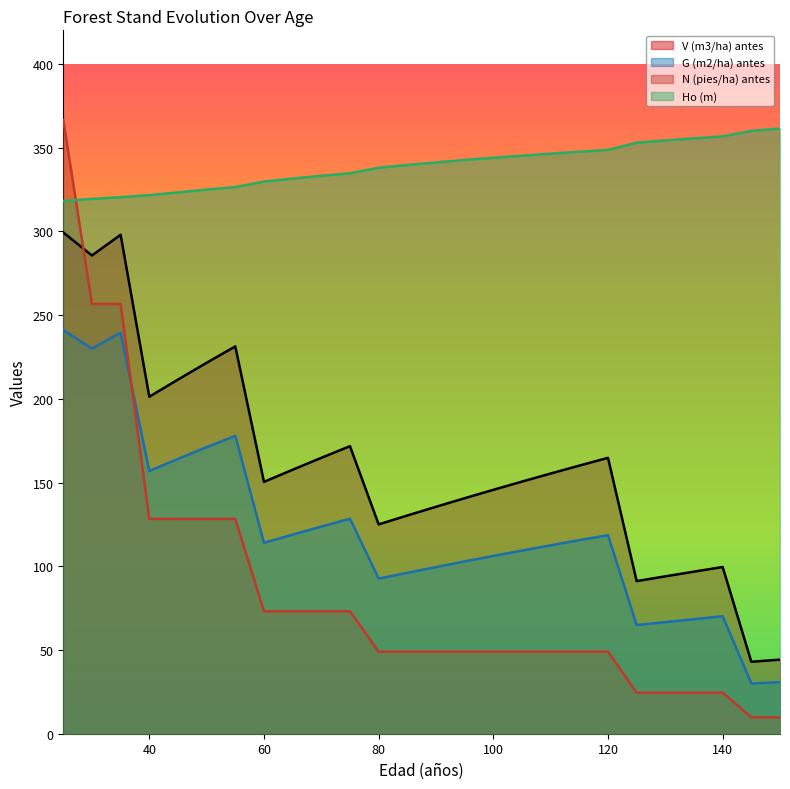

Is it true that V (m3/ha) antes equals 201.2 at 40?

True